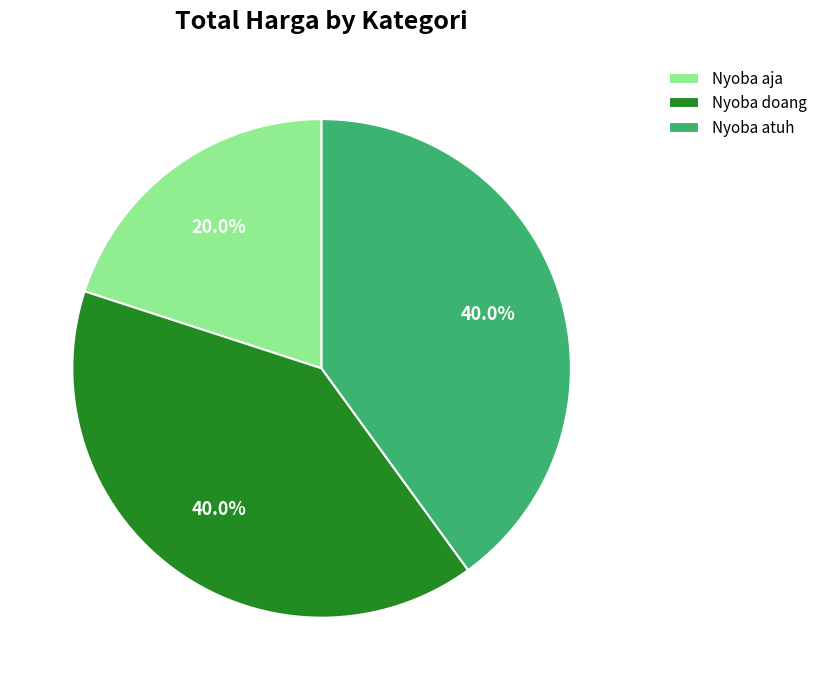

Does Nyoba atuh represent more than half of the total?

No